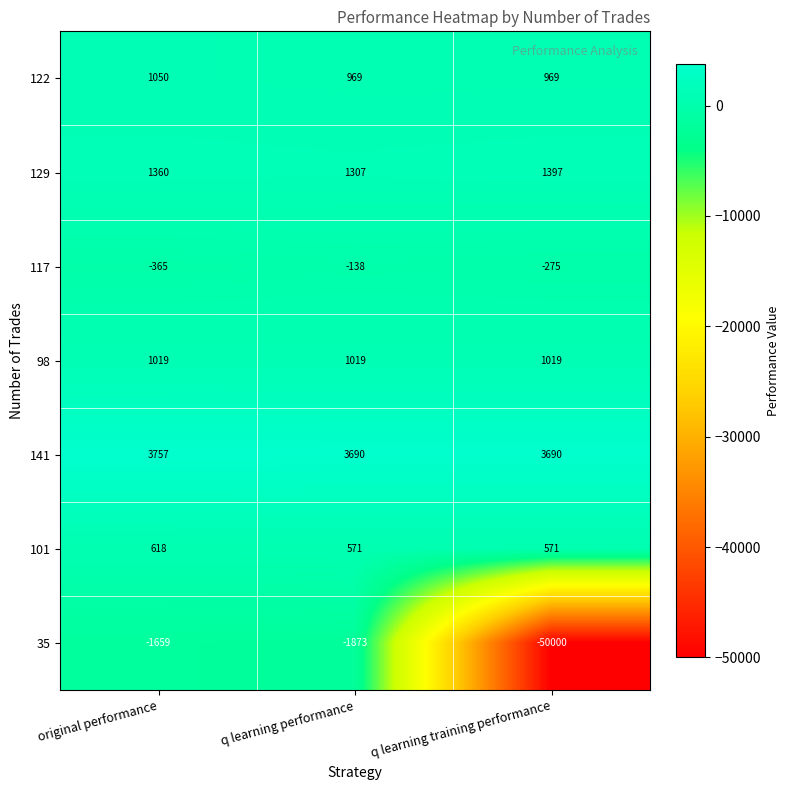

Reading left to right, what are all the values shown in this chart?

122: 1050	969	969
129: 1360	1307	1397
117: -365	-138	-275
98: 1019	1019	1019
141: 3757	3690	3690
101: 618	571	571
35: -1659	-1873	-50000